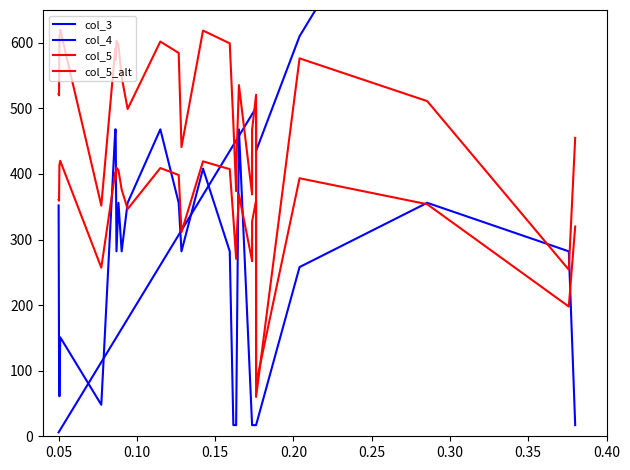

Which series ends up on top after the final intersection of col_5_alt and col_5?

col_5